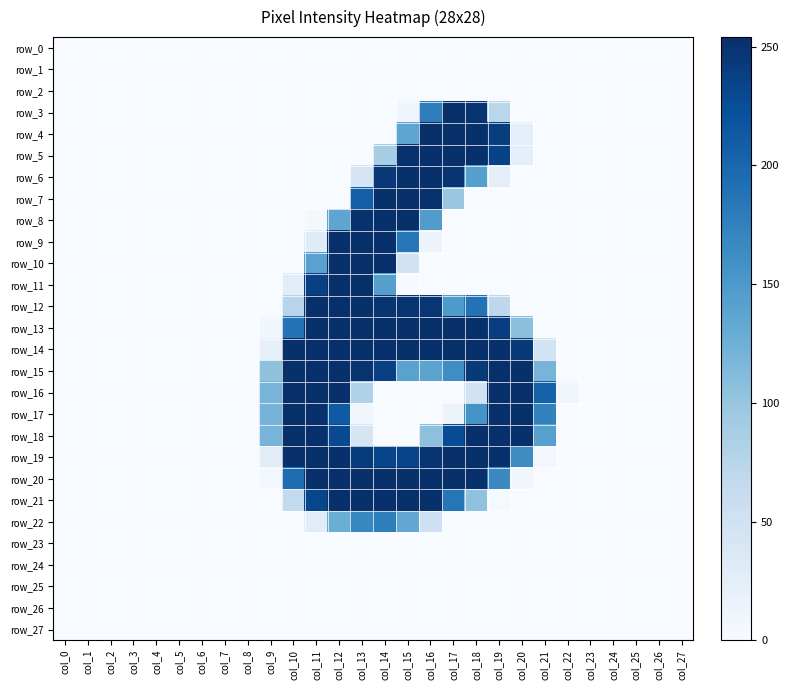

List the labels in order of row_22 value, smallest first.

col_0, col_1, col_2, col_3, col_4, col_5, col_6, col_7, col_8, col_9, col_10, col_17, col_18, col_19, col_20, col_21, col_22, col_23, col_24, col_25, col_26, col_27, col_11, col_16, col_12, col_15, col_13, col_14